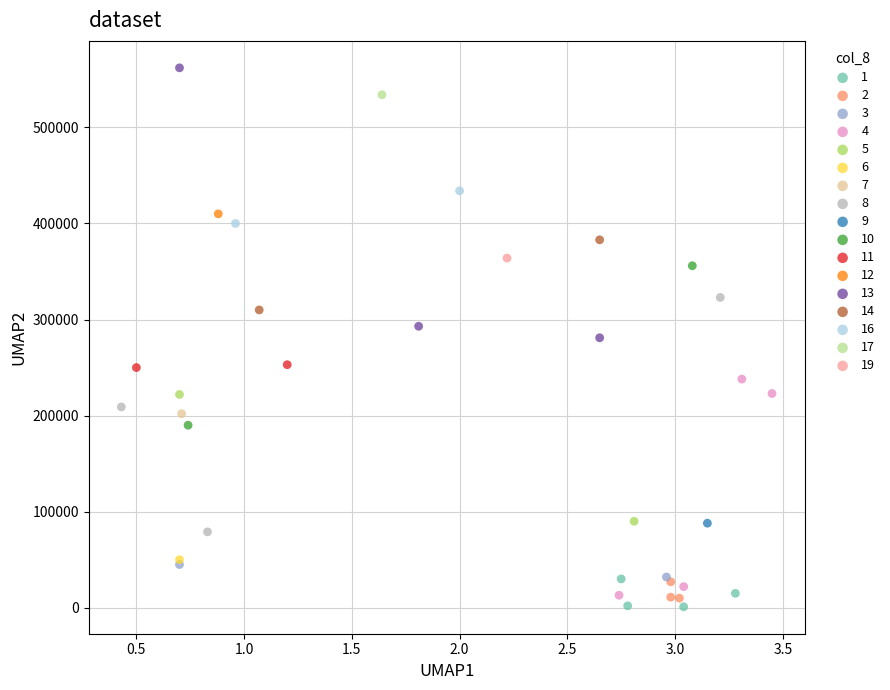

What are all the series names shown in the legend?

1, 2, 3, 4, 5, 6, 7, 8, 9, 10, 11, 12, 13, 14, 16, 17, 19